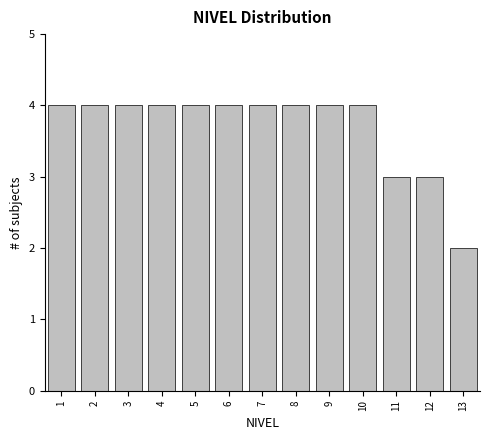

Reading right to left, what are all the values shown in this chart?

13=2	12=3	11=3	10=4	9=4	8=4	7=4	6=4	5=4	4=4	3=4	2=4	1=4